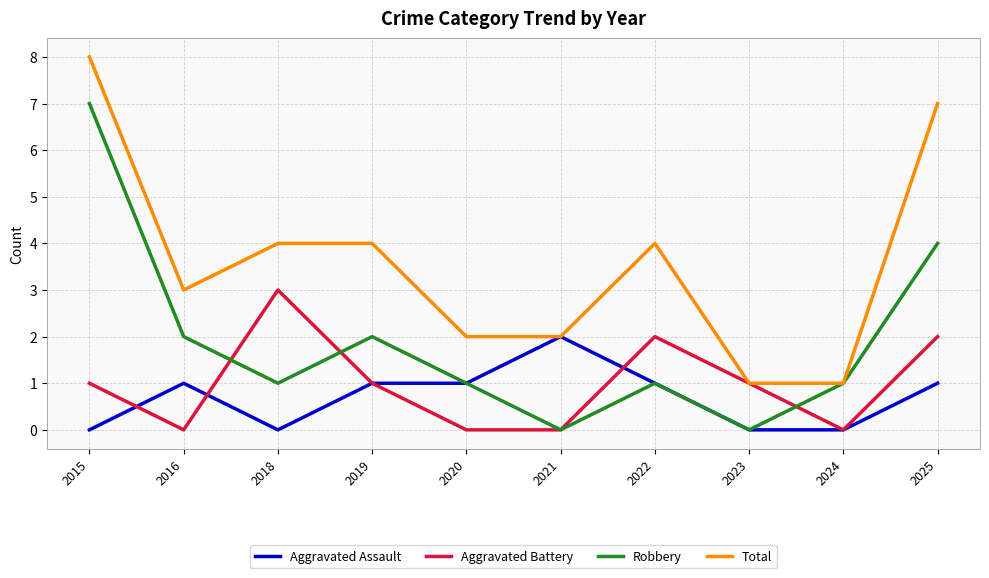

Reading left to right, transcribe all the data shown in this chart.

Aggravated Assault: 0	1	0	1	1	2	1	0	0	1
Aggravated Battery: 1	0	3	1	0	0	2	1	0	2
Robbery: 7	2	1	2	1	0	1	0	1	4
Total: 8	3	4	4	2	2	4	1	1	7